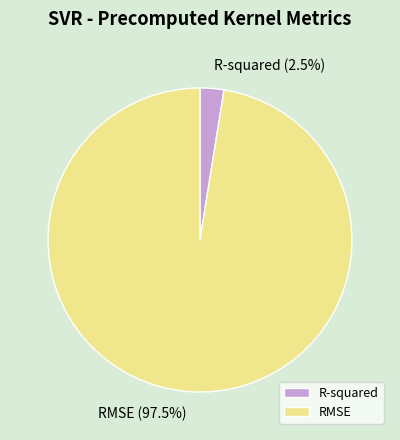

Is there a majority slice in this chart?

Yes